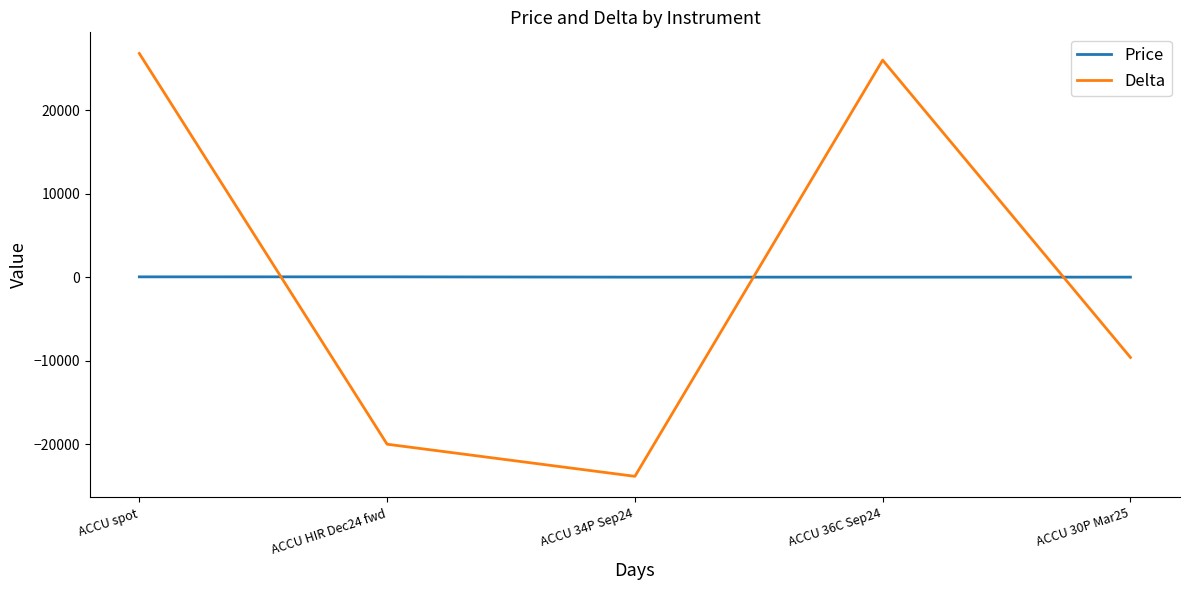

Is the value of Price at ACCU spot greater than the value of Delta at ACCU 34P Sep24?

Yes